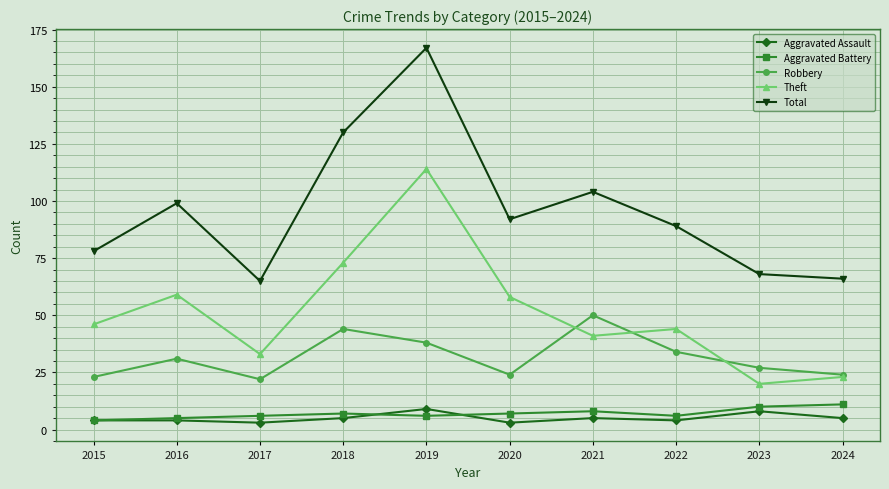

Does the chart have visible grid lines?

Yes